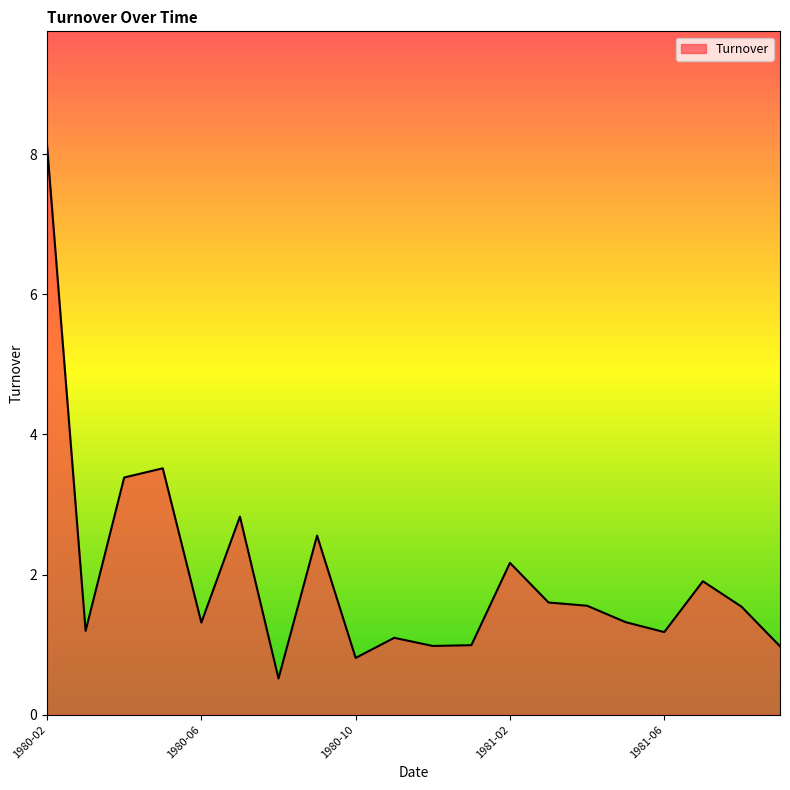

What is the greatest value displayed?

8.1